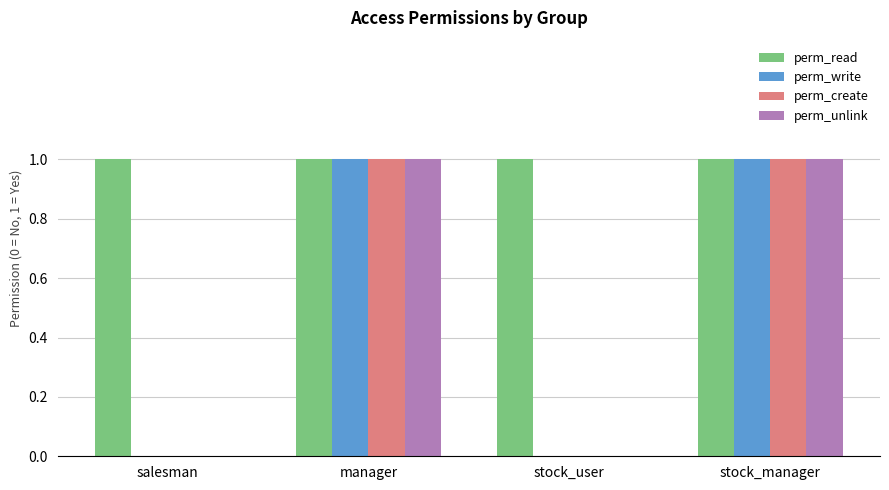

Reading left to right, what are all the values shown in this chart?

perm_read: 1	1	1	1
perm_write: 0	1	0	1
perm_create: 0	1	0	1
perm_unlink: 0	1	0	1